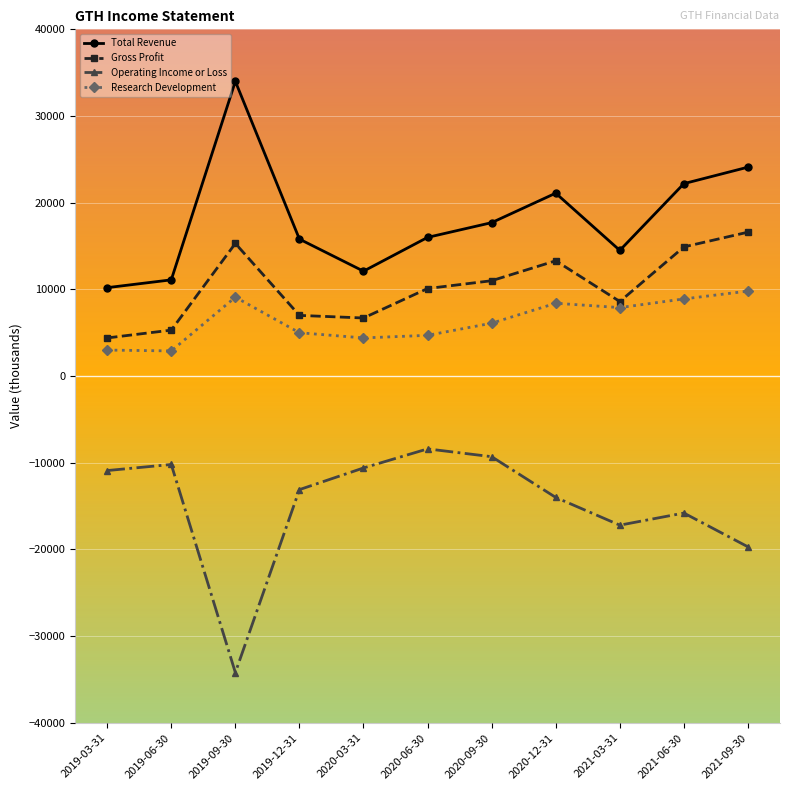

Does the chart have visible grid lines?

Yes